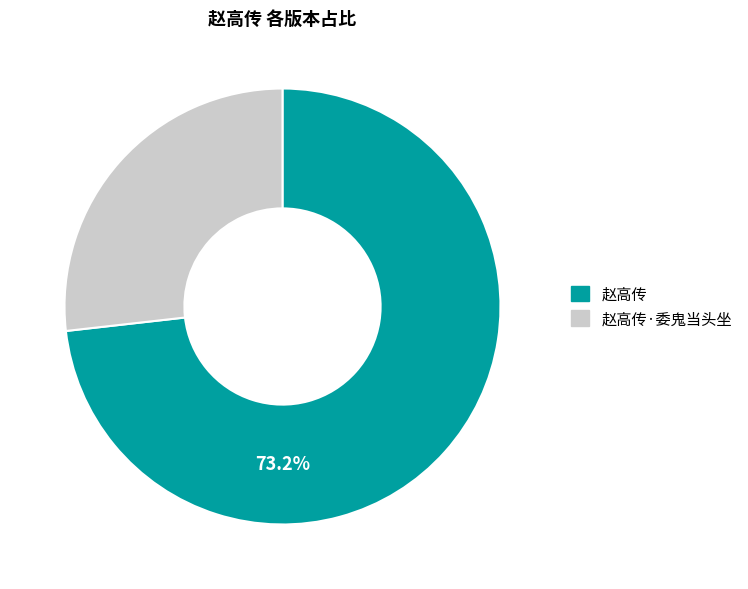

Count the number of slices in the pie.

2